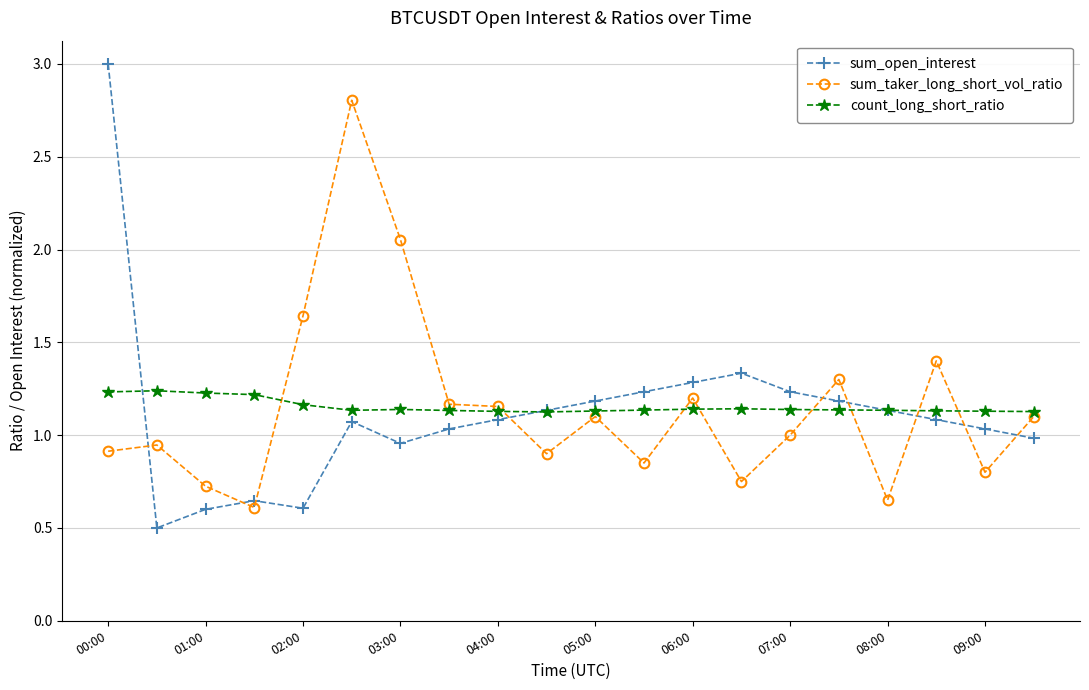

True or false: count_long_short_ratio has more than 1 interior local peaks.

True